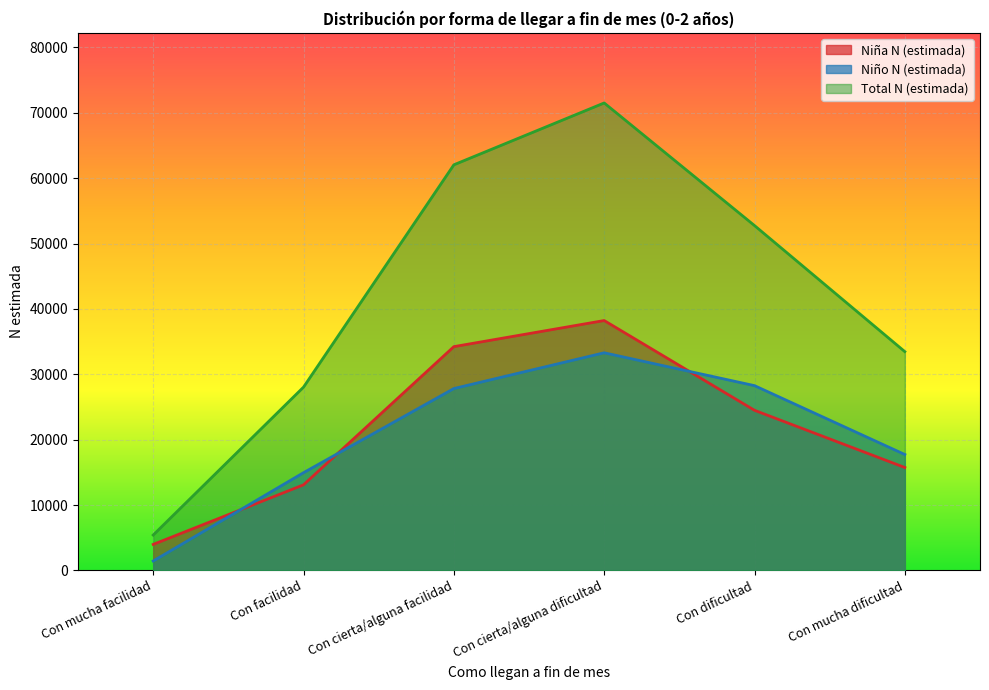

True or false: Niña N (estimada) and Niño N (estimada) cross at least once.

True